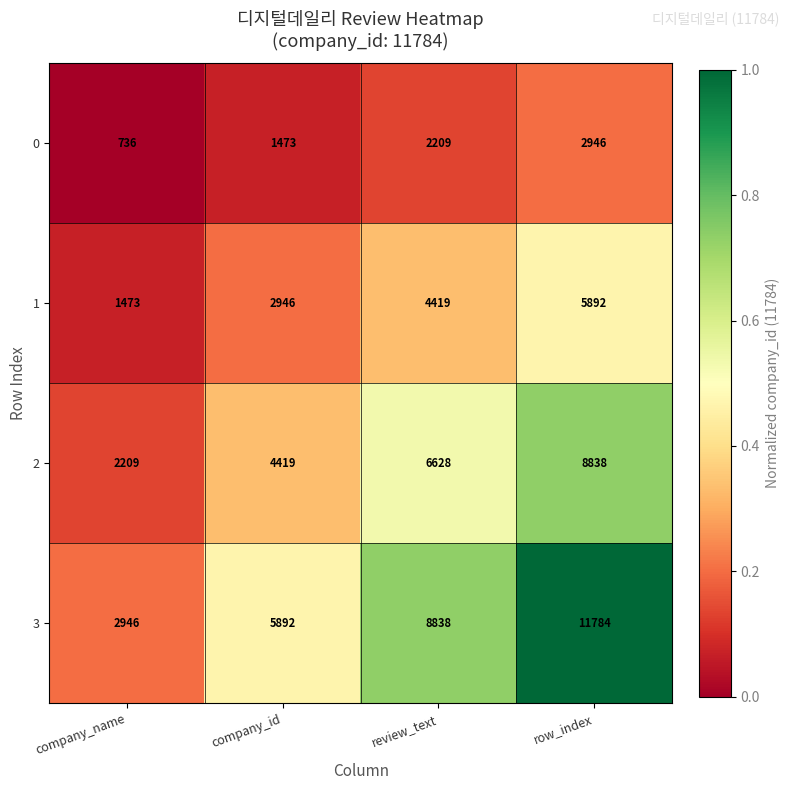

Is the value of 3 at company_id greater than the value of 2 at row_index?

No